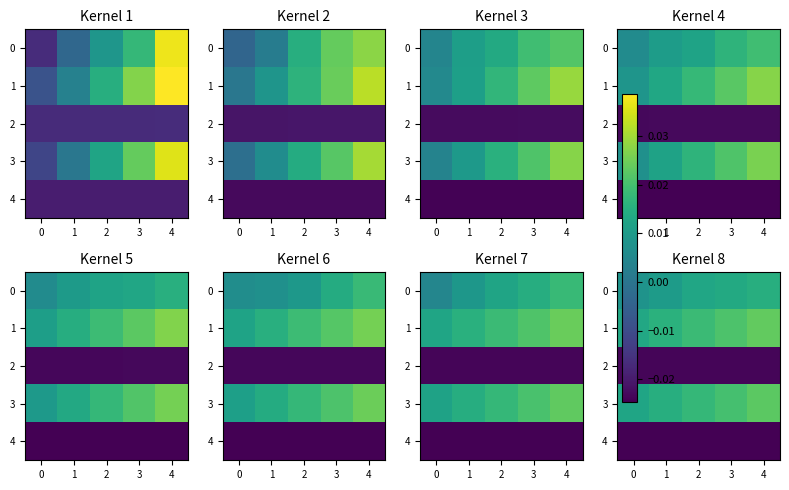

The 0 series shows 0.0 at 4. True or false?

False